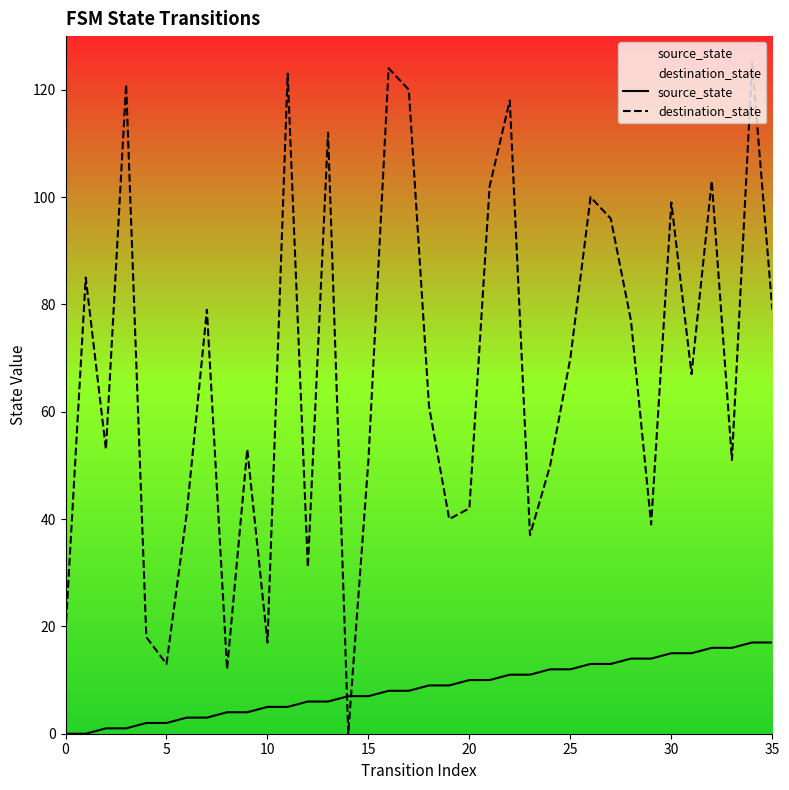

Reading left to right, what are all the values shown in this chart?

source_state: 0	0	1	1	2	2	3	3	4	4	5	5	6	6	7	7	8	8	9	9	10	10	11	11	12	12	13	13	14	14	15	15	16	16	17	17
destination_state: 19	85	53	121	18	13	41	79	12	53	17	123	31	112	0	51	124	120	61	40	42	102	118	37	50	70	100	96	77	39	99	67	103	51	125	79